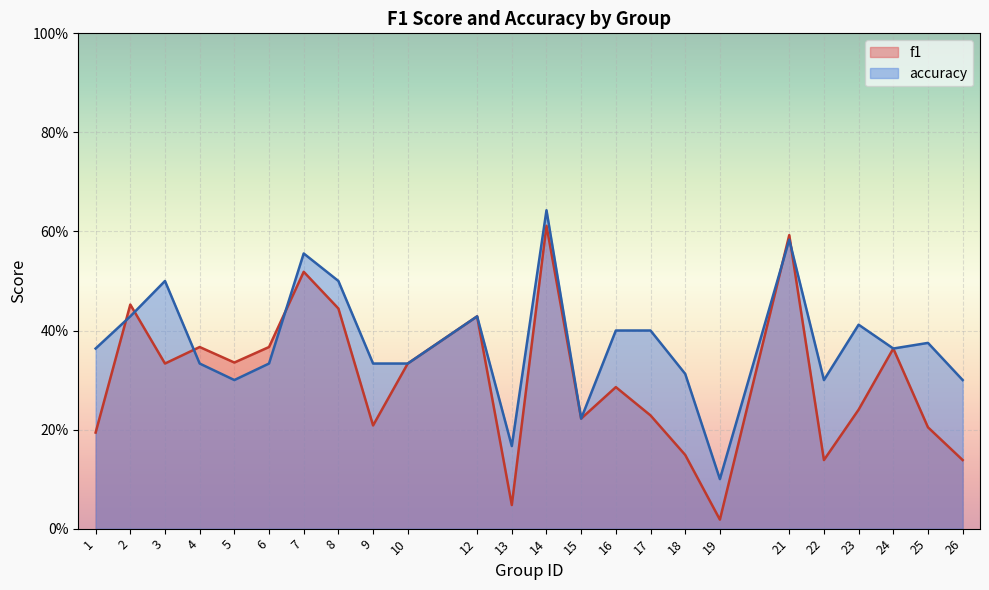

How many categories are shown in the chart?

24